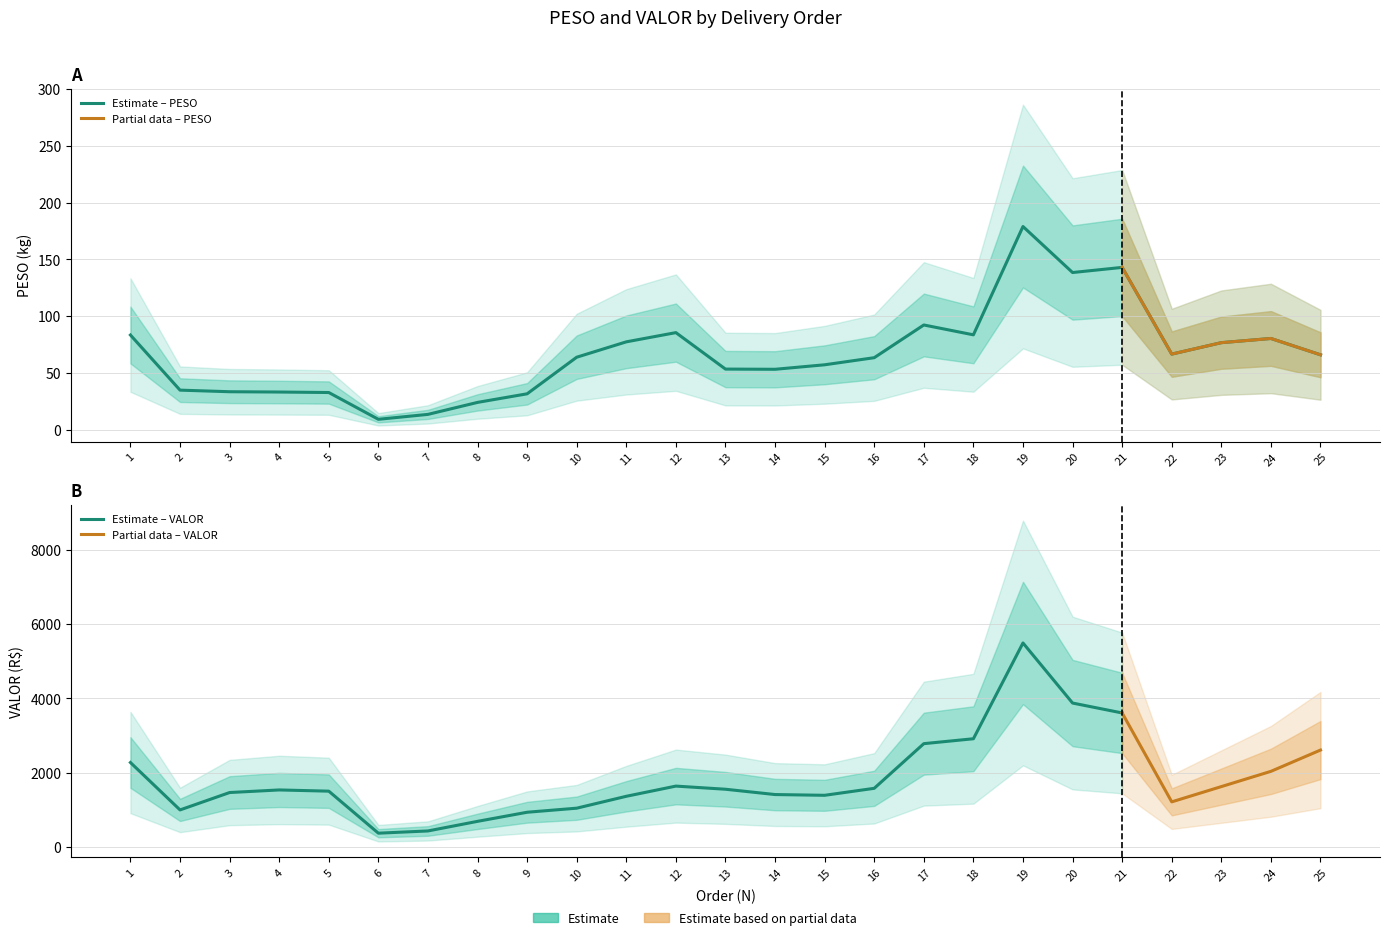

Which has a higher value, 19 or 9?

19